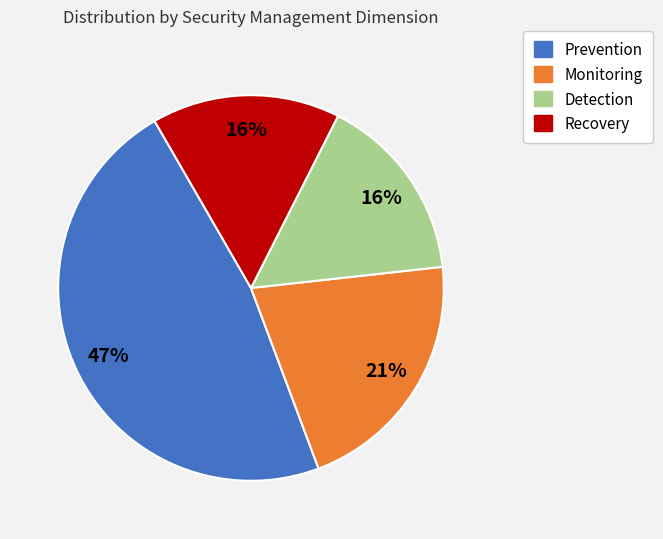

Is it true that Monitoring is 21% of the pie?

True